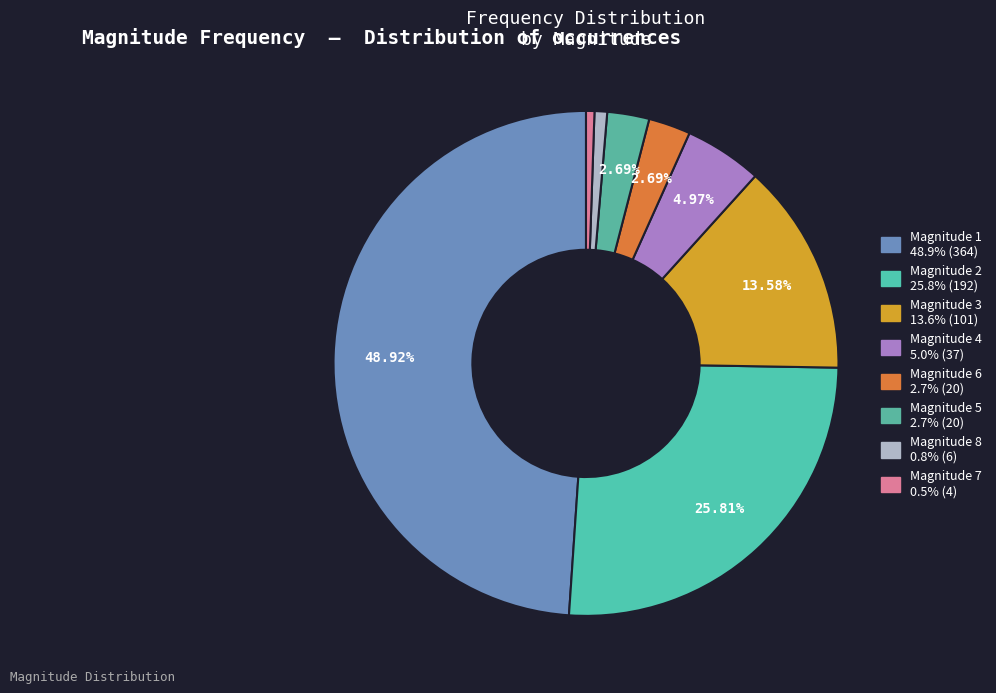

Is there any slice that represents more than half of the pie?

No